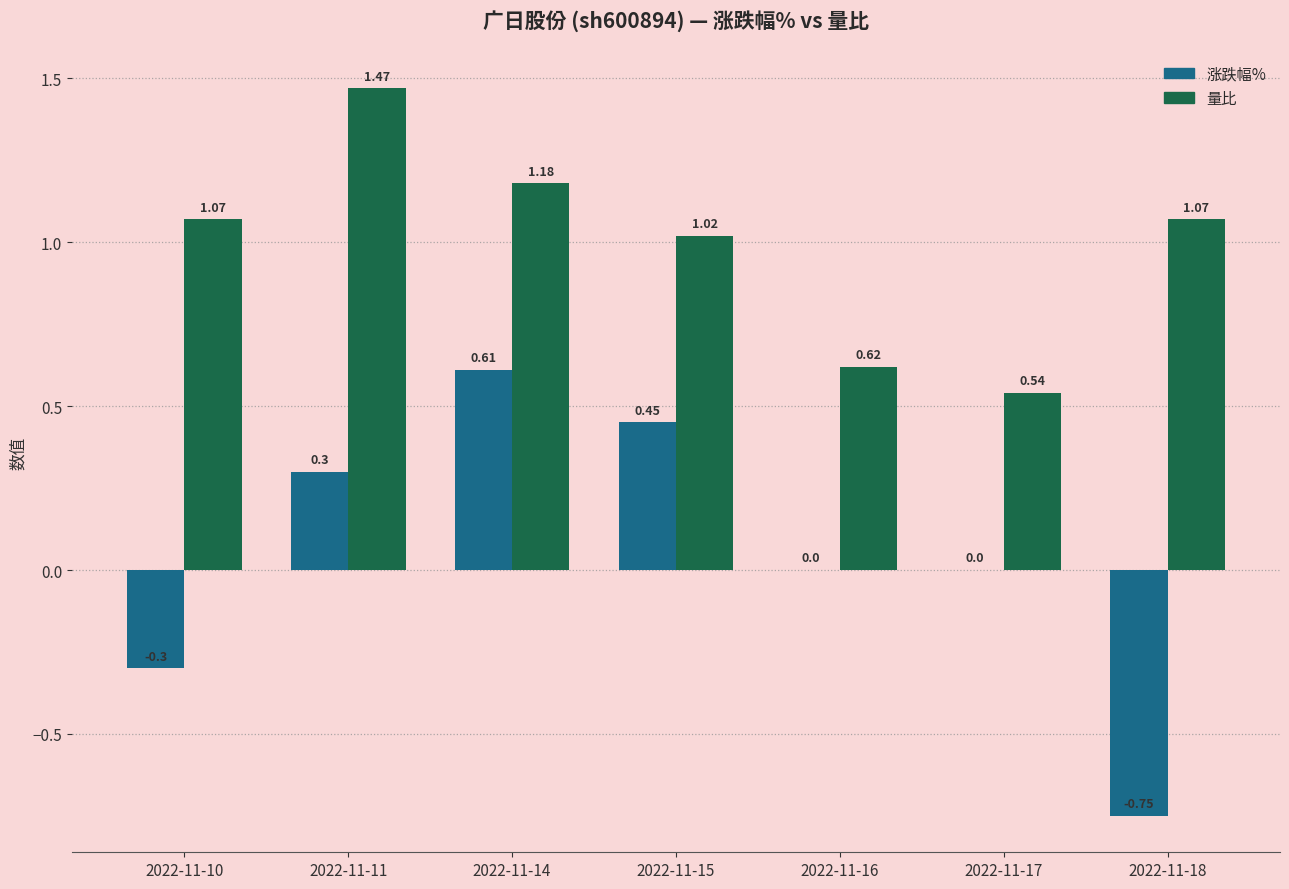

What is the sum of the 量比 values at 2022-11-17 and 2022-11-18?

1.6